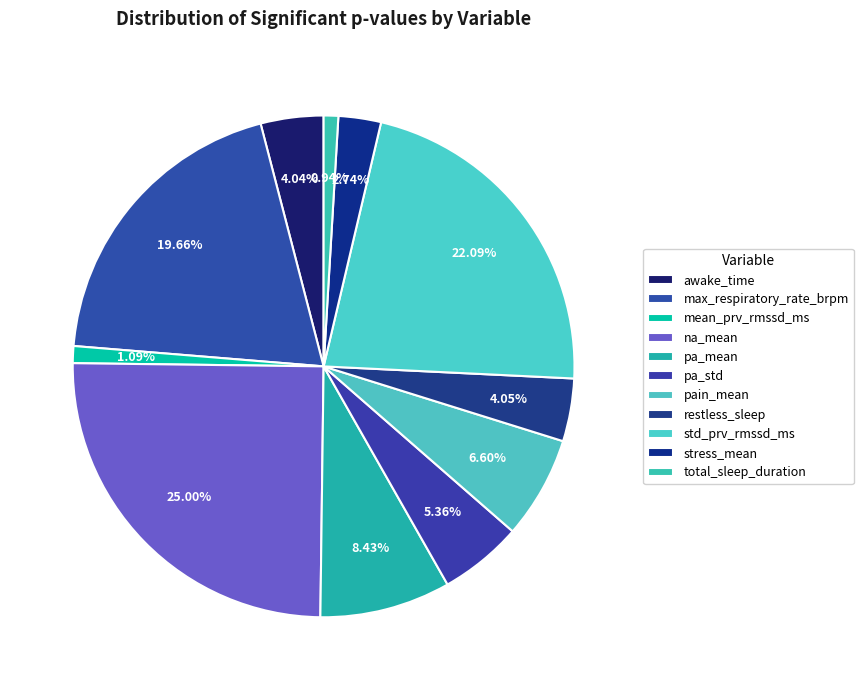

Which category has the biggest portion of the pie?

na_mean